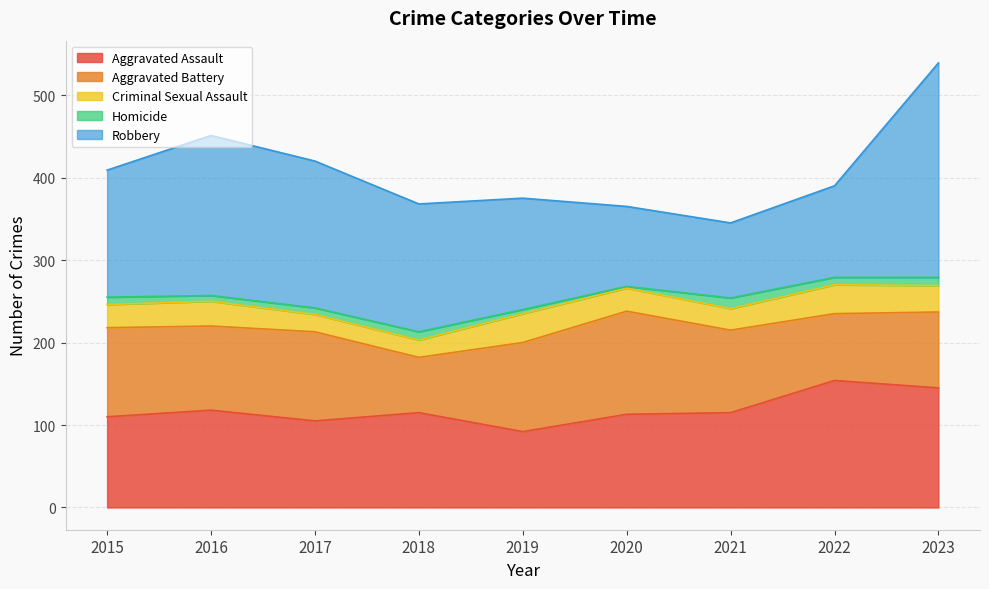

Reading left to right, transcribe all the data shown in this chart.

Aggravated Assault: 110	118	105	115	92	113	115	154	145
Aggravated Battery: 108	102	108	67	108	125	100	81	92
Criminal Sexual Assault: 28	30	21	21	35	28	26	35	32
Homicide: 9	7	8	10	5	2	13	9	10
Robbery: 154	194	178	155	135	97	91	111	260